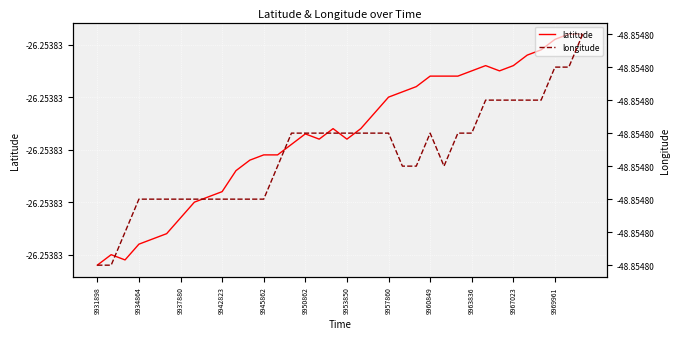

How many interior local peaks does the longitude series have?

1